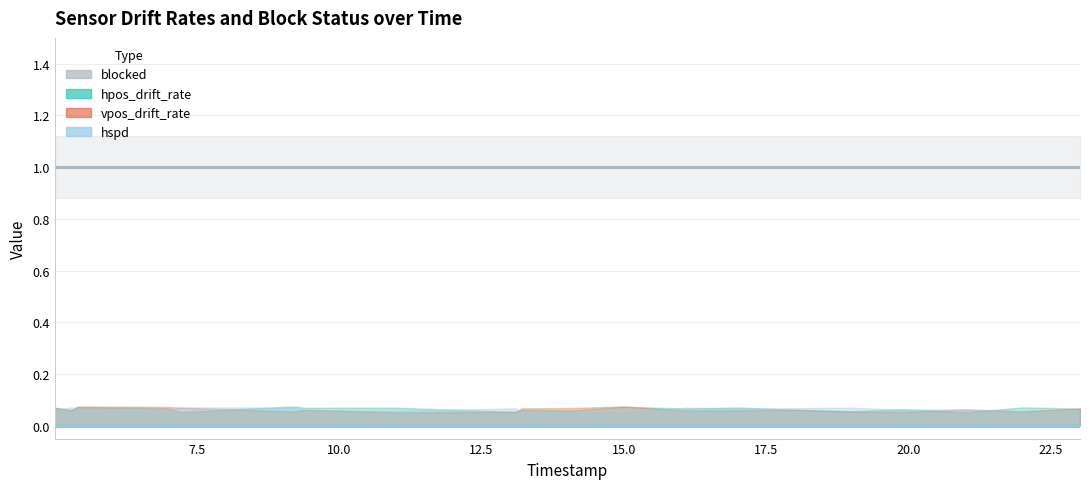

True or false: vpos_drift_rate and blocked intersect in this chart.

False